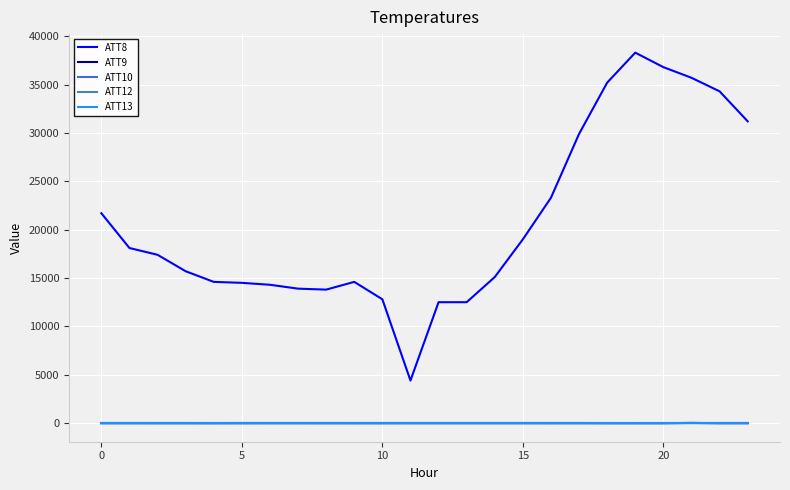

True or false: ATT8 and ATT10 cross at least once.

False